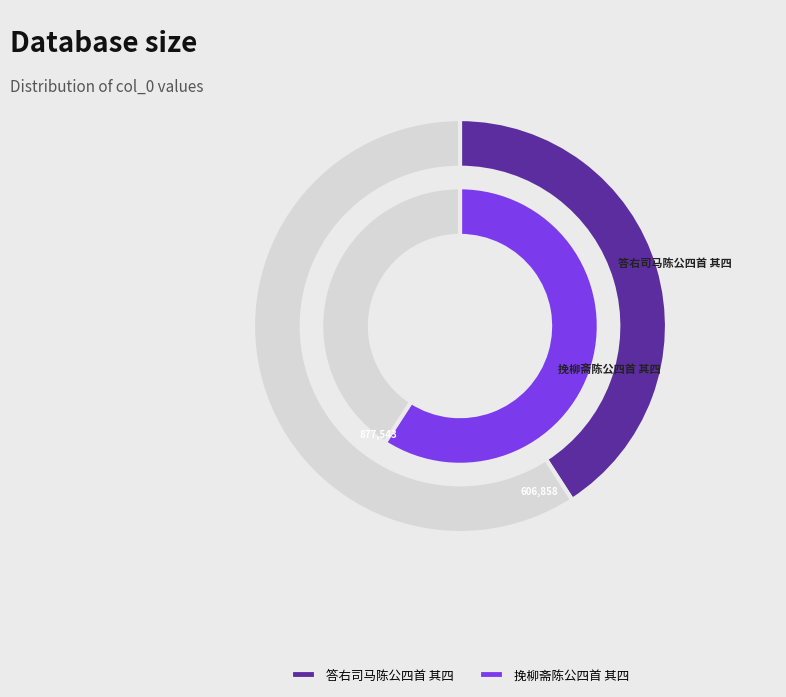

Which slice is the largest?

挽柳斋陈公四首 其四